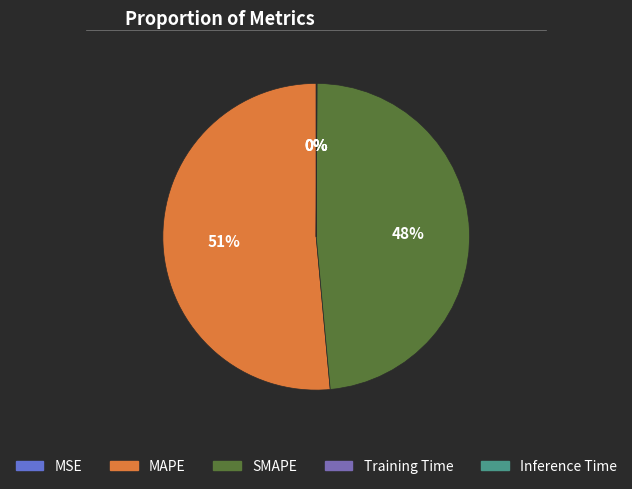

Which has a higher value, MAPE or Inference Time?

MAPE